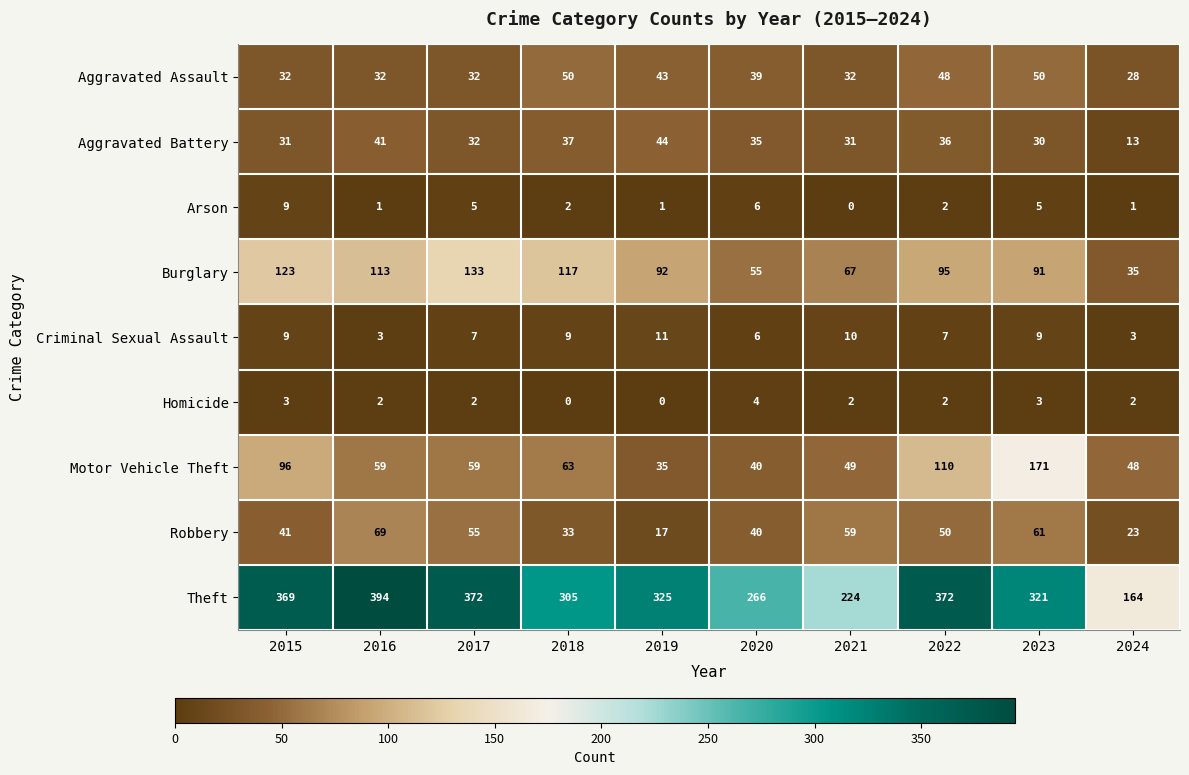

At which category is the sum across all series the highest?

2023